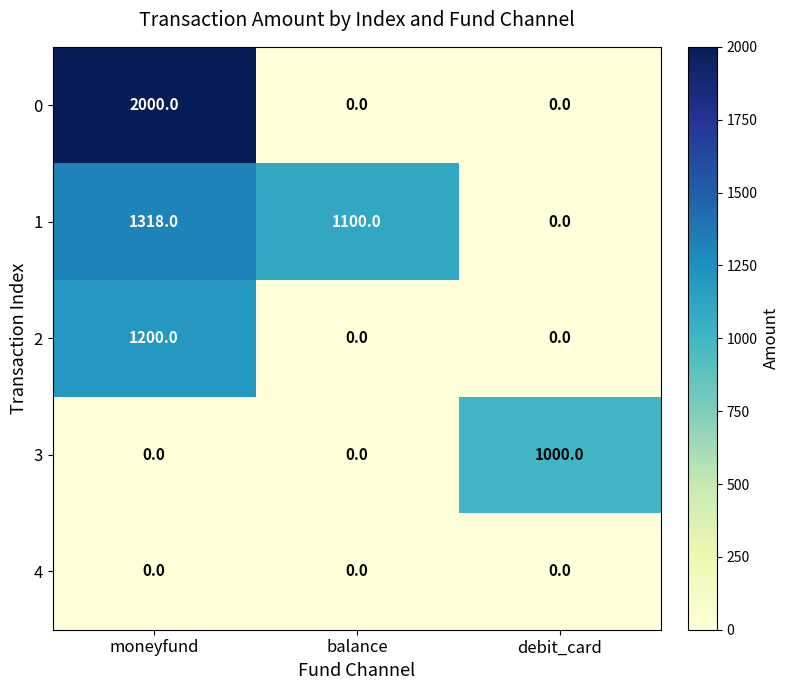

At which label does 1 first exceed 1100?

moneyfund